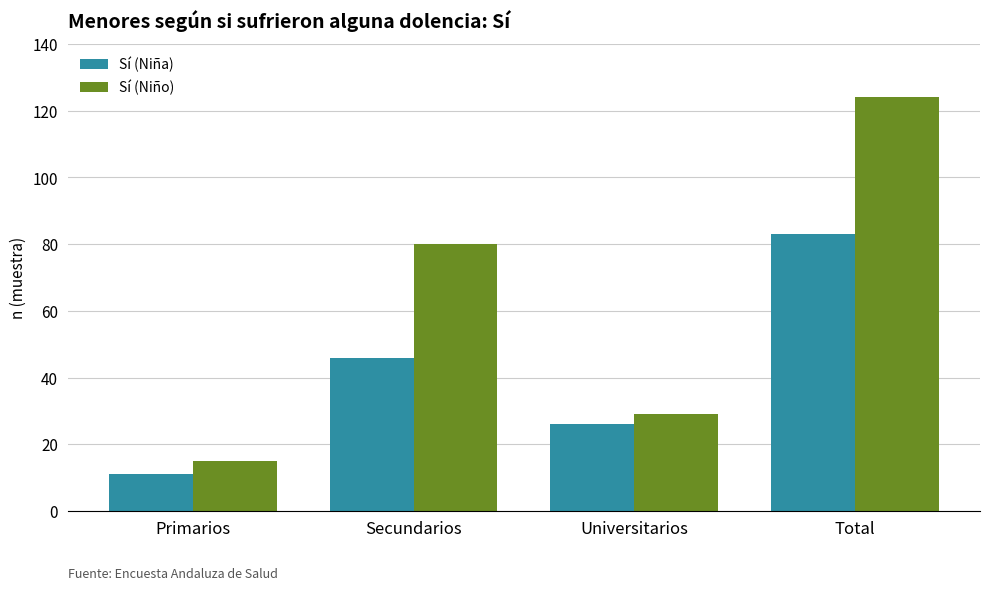

What is the difference between the highest and lowest values at Primarios?

4